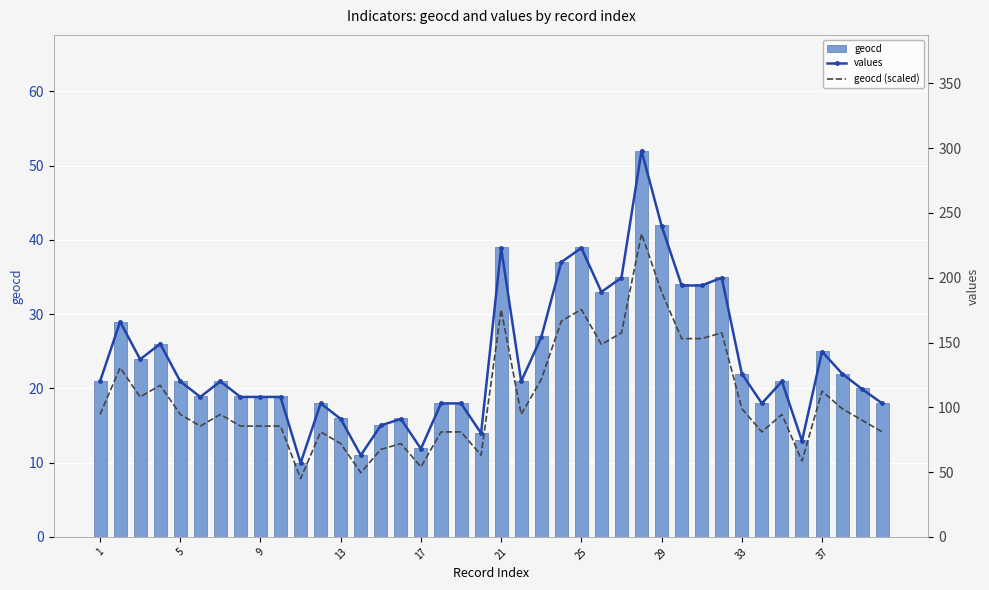

What is the difference between the maximum and minimum values in the geocd (scaled) series?

189.0